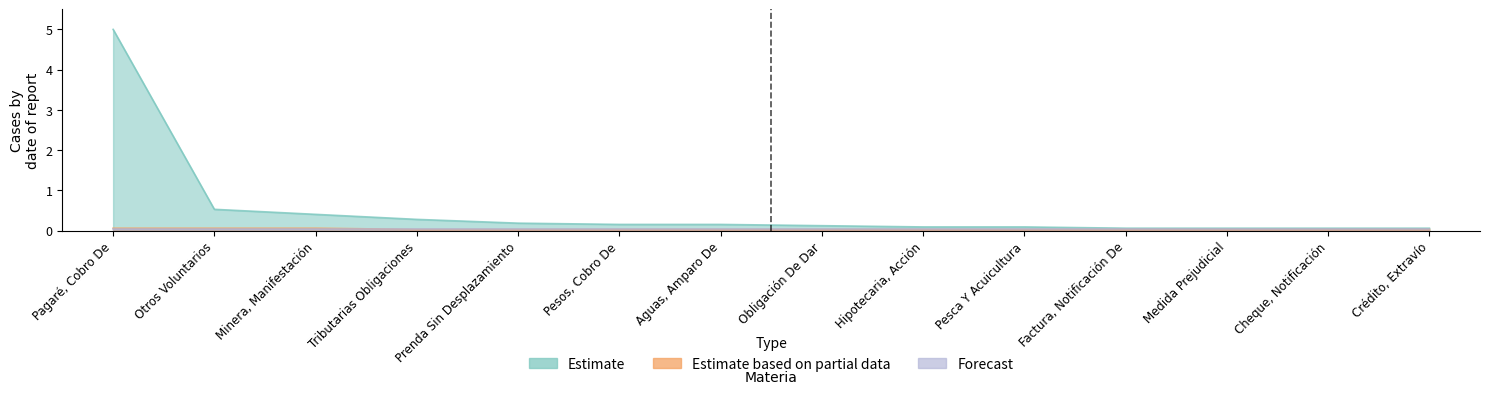

Rank the categories by Estimate based on partial data value from highest to lowest.

Pagaré, Cobro De, Otros Voluntarios, Minera, Manifestación, Tributarias Obligaciones, Prenda Sin Desplazamiento, Pesos, Cobro De, Aguas, Amparo De, Obligación De Dar, Hipotecaria, Acción, Pesca Y Acuicultura, Factura, Notificación De, Medida Prejudicial, Cheque, Notificación, Crédito, Extravío